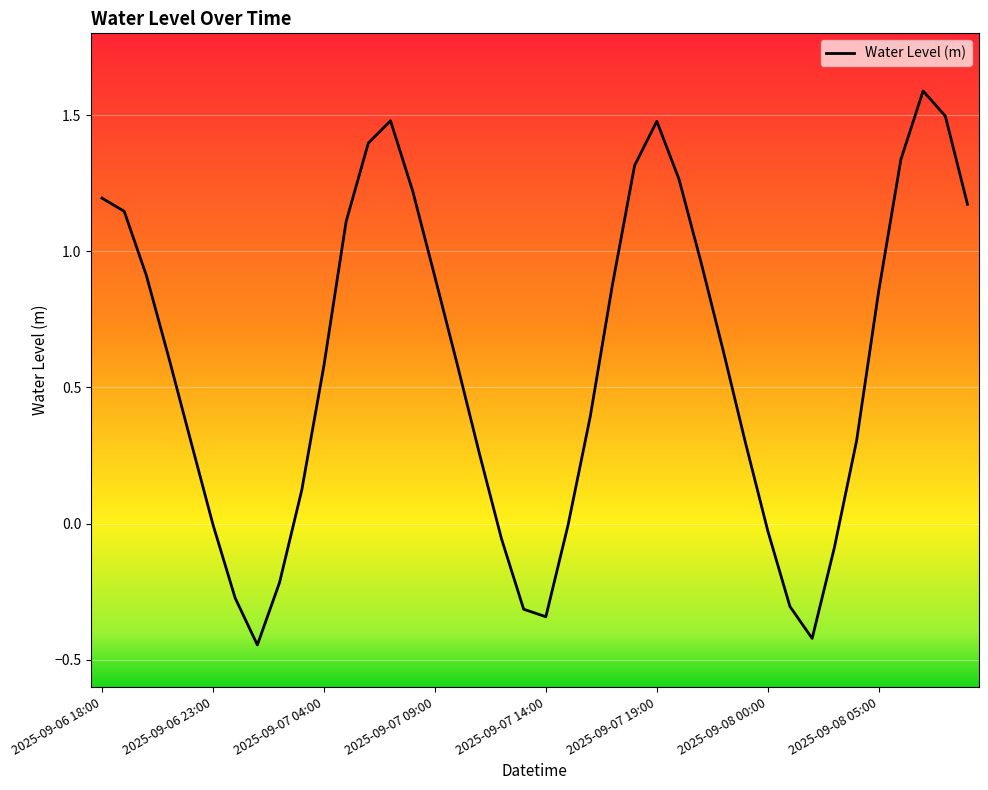

What is the greatest value displayed?

1.6